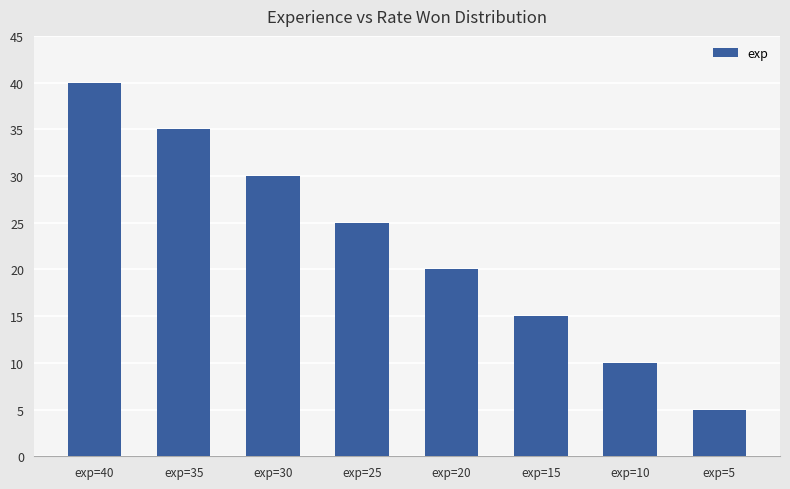

Which has a higher value, exp=15 or exp=35?

exp=35